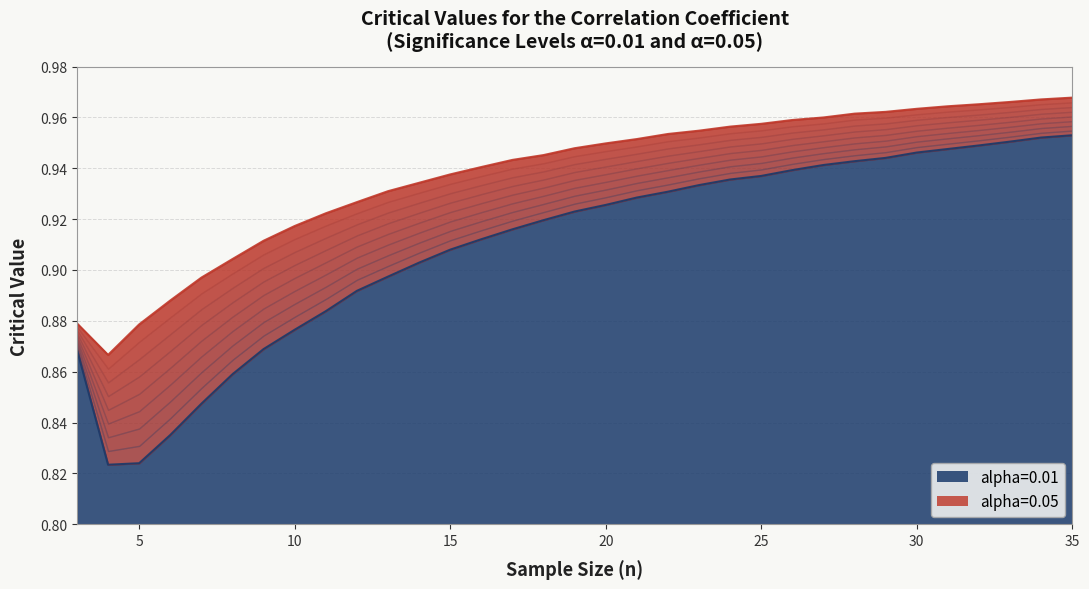

Rank the series by their average value, from highest to lowest.

alpha=0.05, alpha=0.01